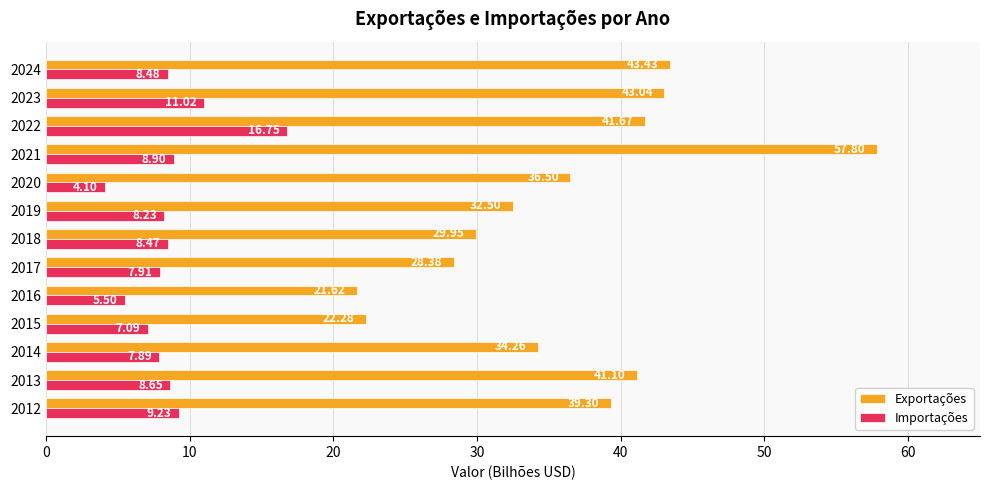

At how many categories does at least one series exceed 23?

11